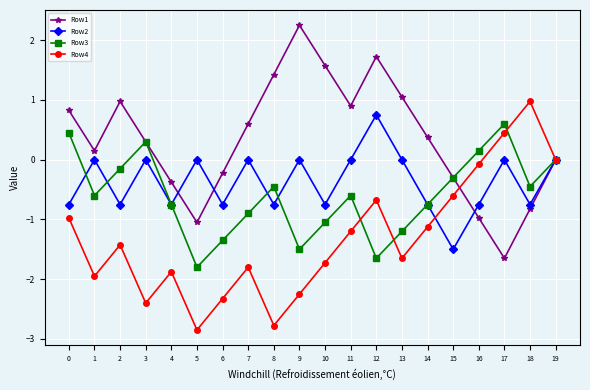

What is the minimum value for Row4?

-2.8